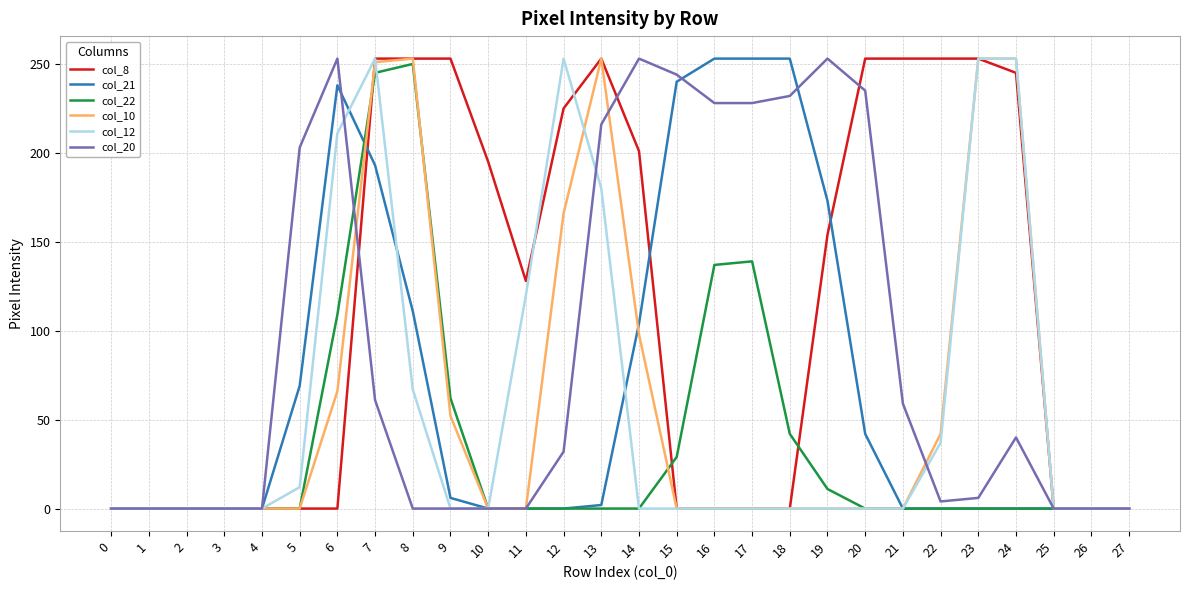

Between 5 and 14, which series saw the biggest shift?

col_8